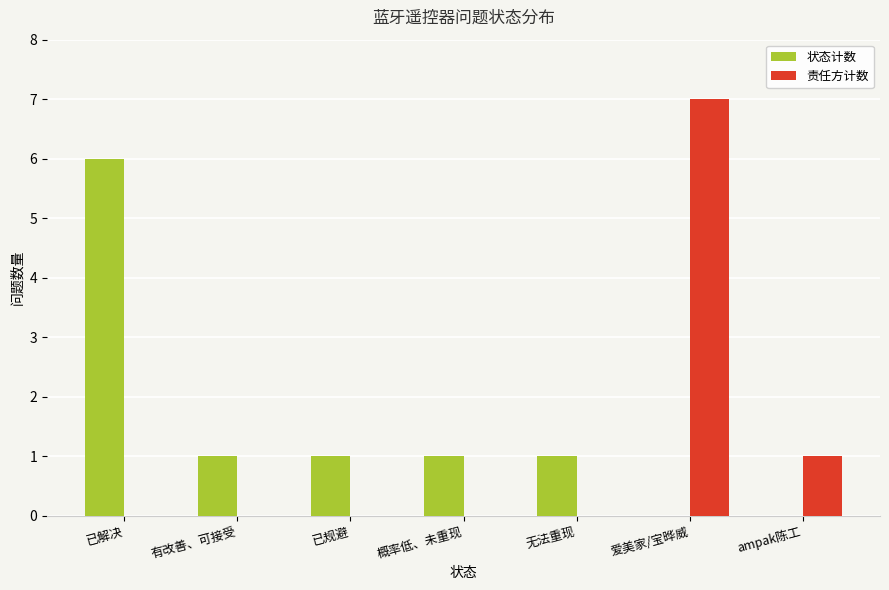

Reading left to right, list all the values displayed in this chart.

状态计数: 6	1	1	1	1	0	0
责任方计数: 0	0	0	0	0	7	1